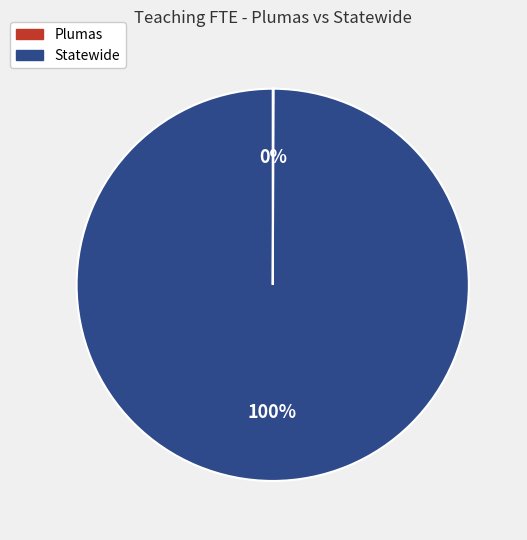

The Statewide slice represents 94% of the pie. True or false?

False